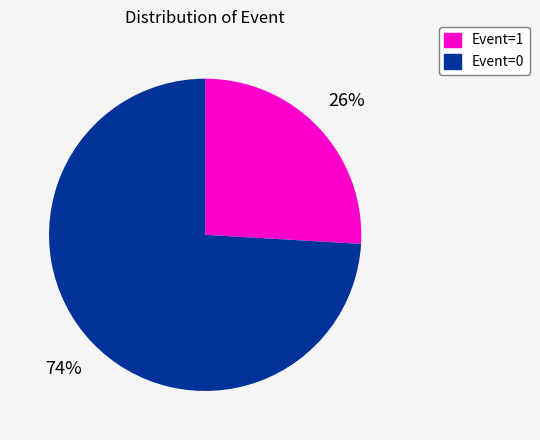

To the nearest percent, what is the average slice percentage?

50%